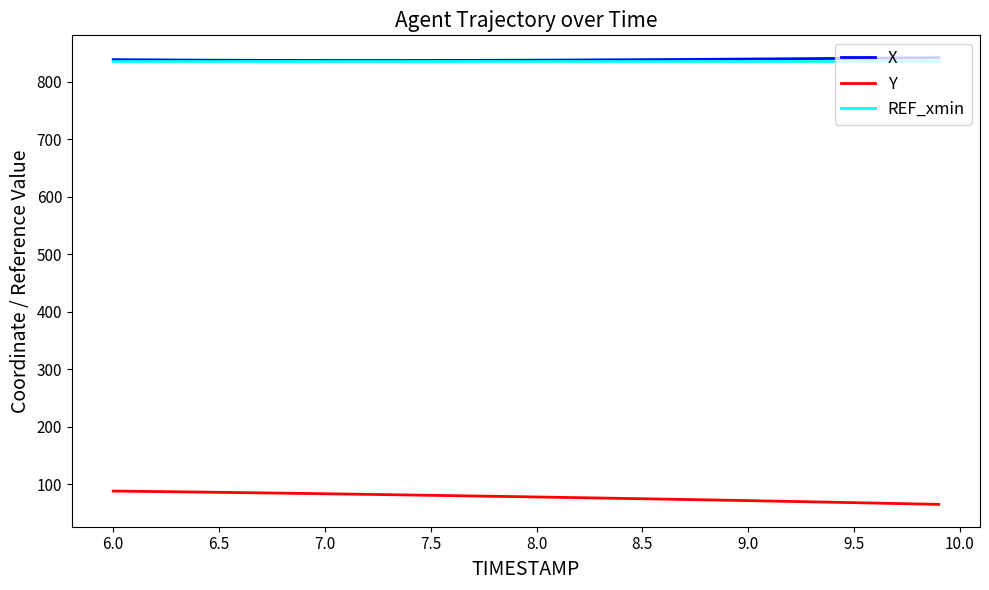

What is the minimum value for REF_xmin?

836.1